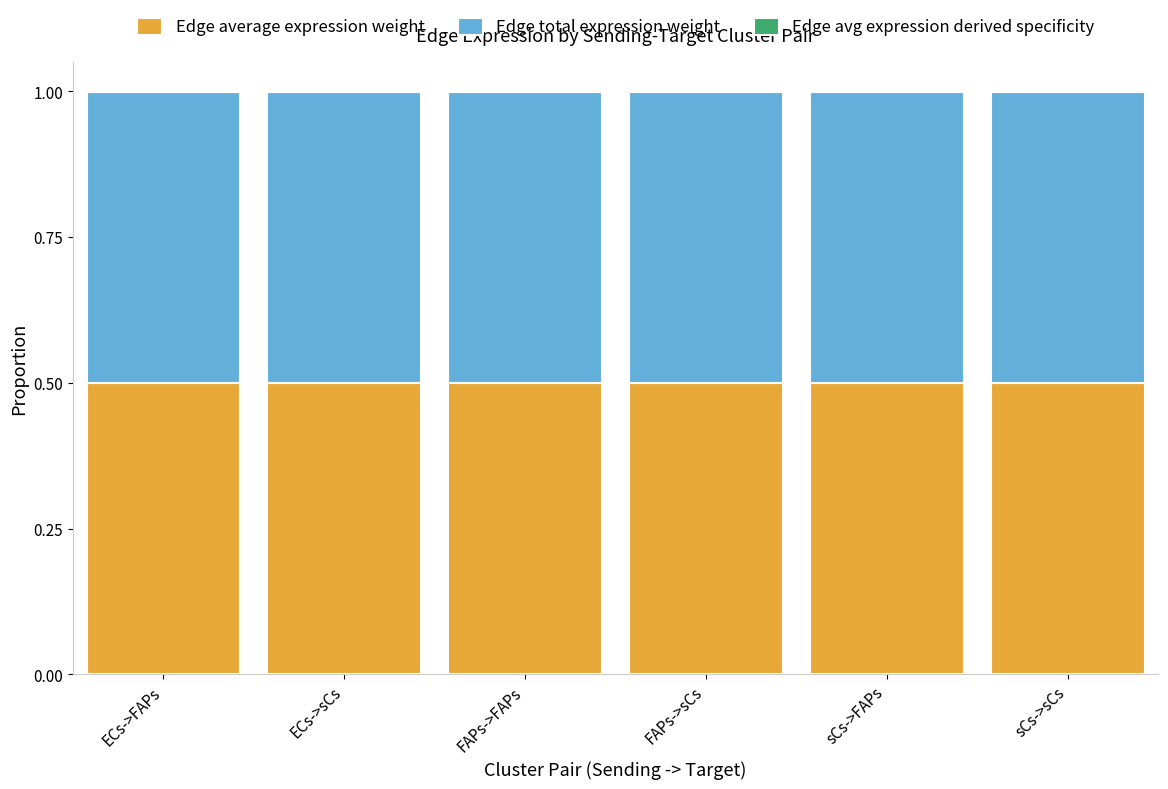

Count the number of data series in this chart.

3